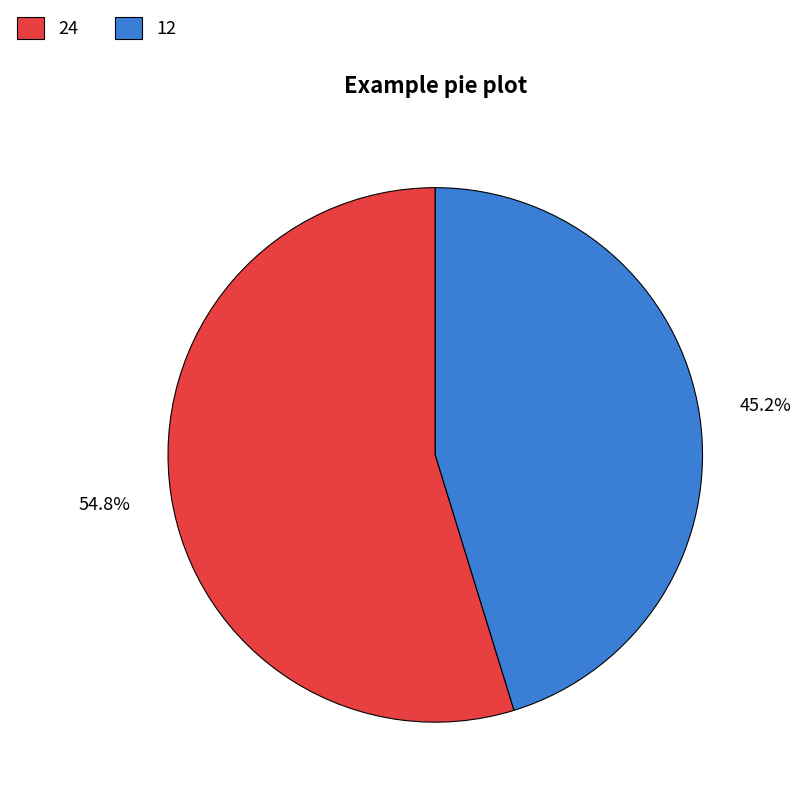

What percentage do 12 and 24 together represent?

100.0%